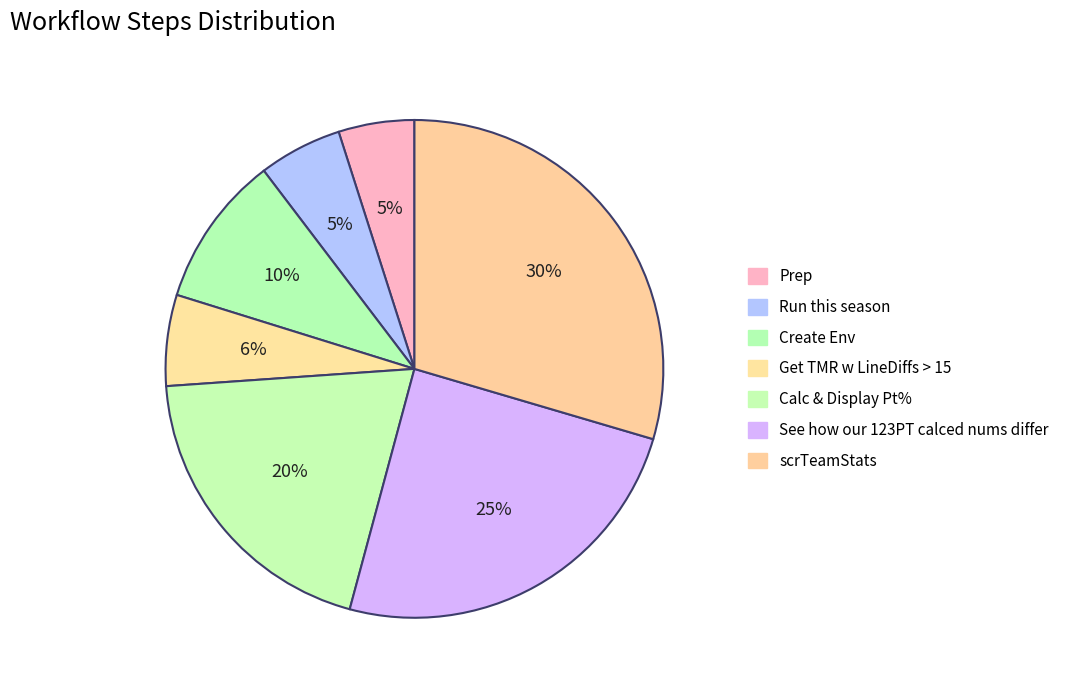

Count the number of slices in the pie.

7